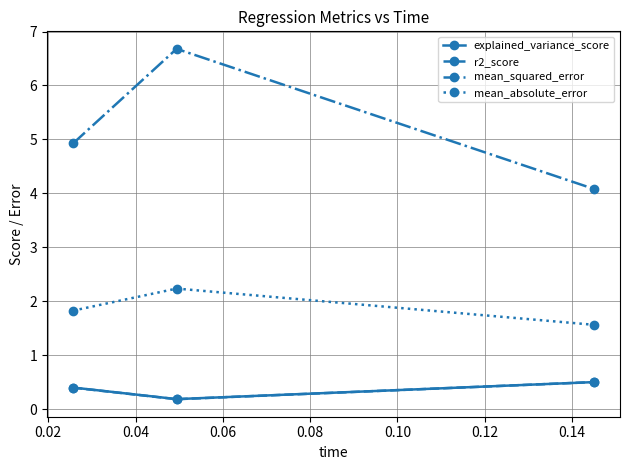

What is the maximum value shown in the chart?

6.7